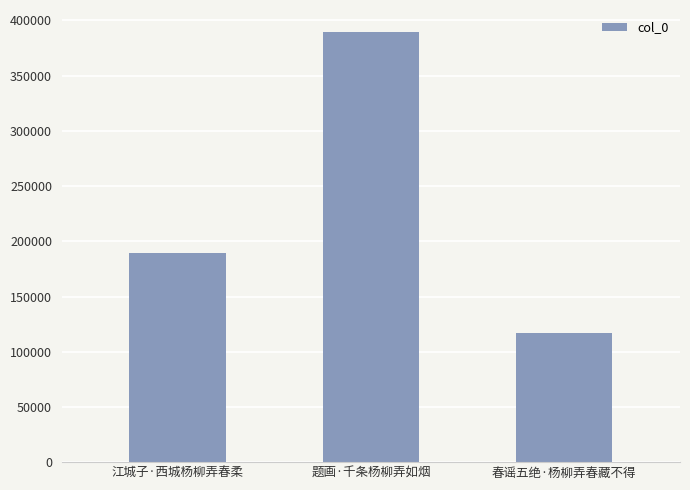

List the labels in order of value, smallest first.

春谣五绝·杨柳弄春藏不得, 江城子·西城杨柳弄春柔, 题画·千条杨柳弄如烟